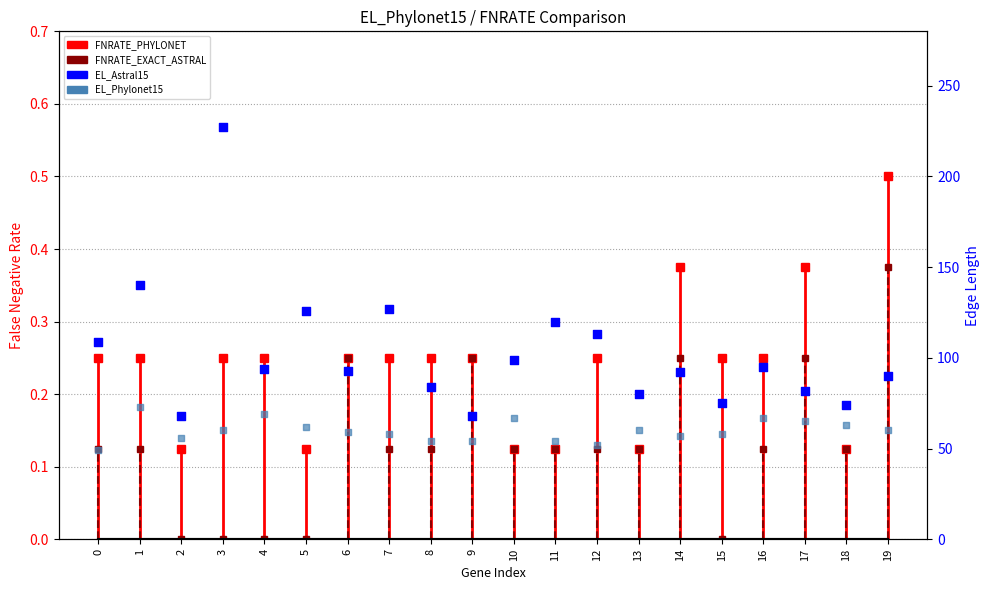

Is the value of EL_Phylonet15 at 17 greater than the value of EL_Astral15 at 9?

No